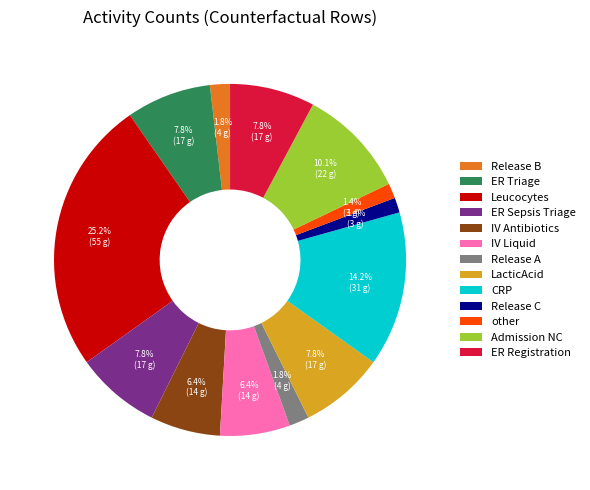

How many segments does this pie chart have?

13